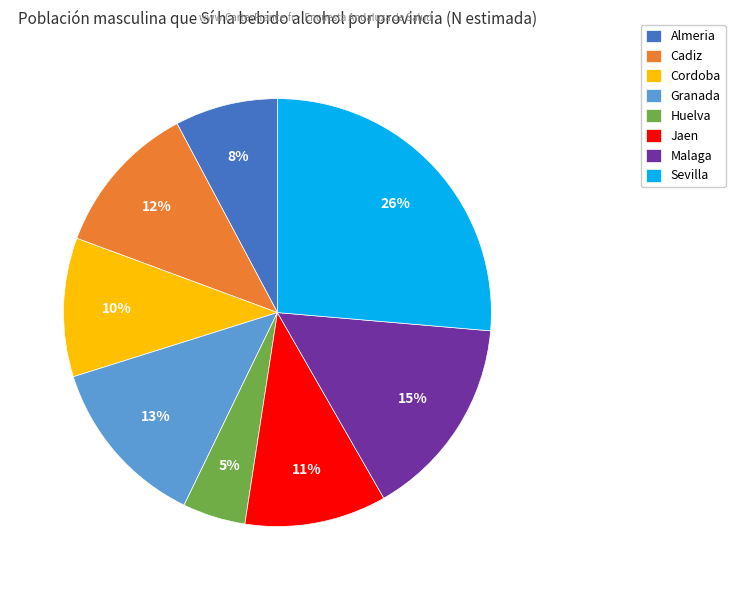

What is the ratio of the value at Jaen to the value at Malaga?

0.7